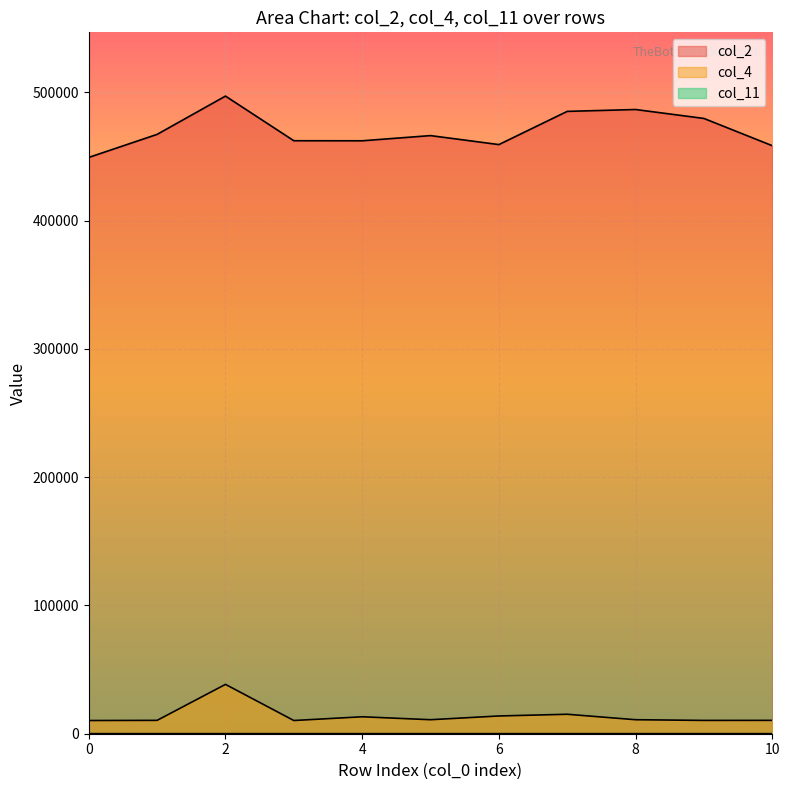

What is the difference between the col_11 values at 8 and 4?

0.1